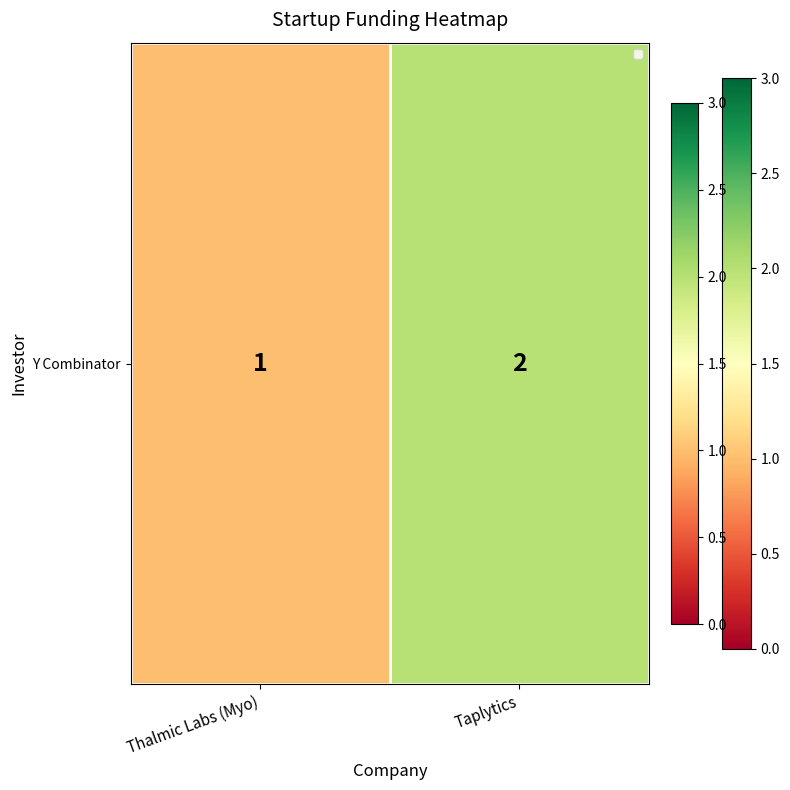

How many values are between 1 and 2?

2